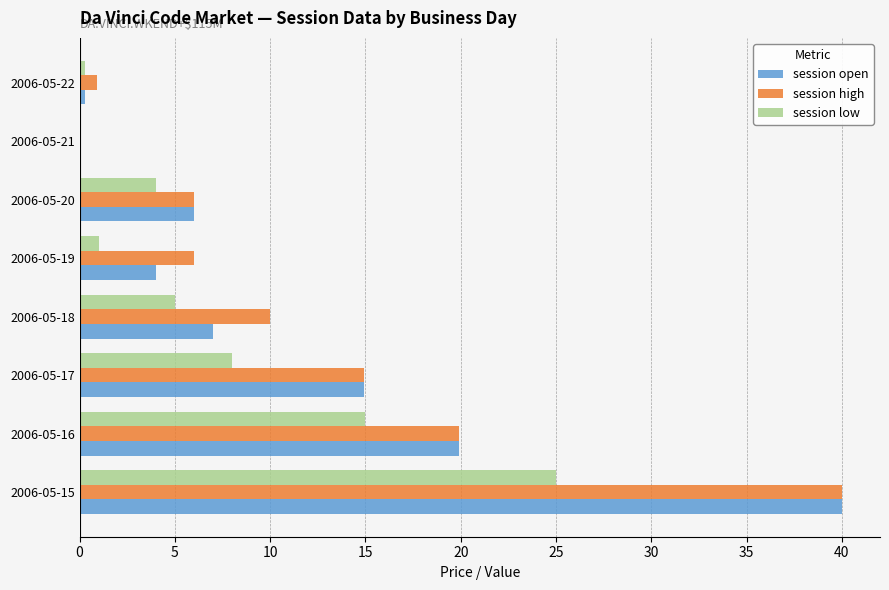

At which category is the sum across all series the highest?

2006-05-15